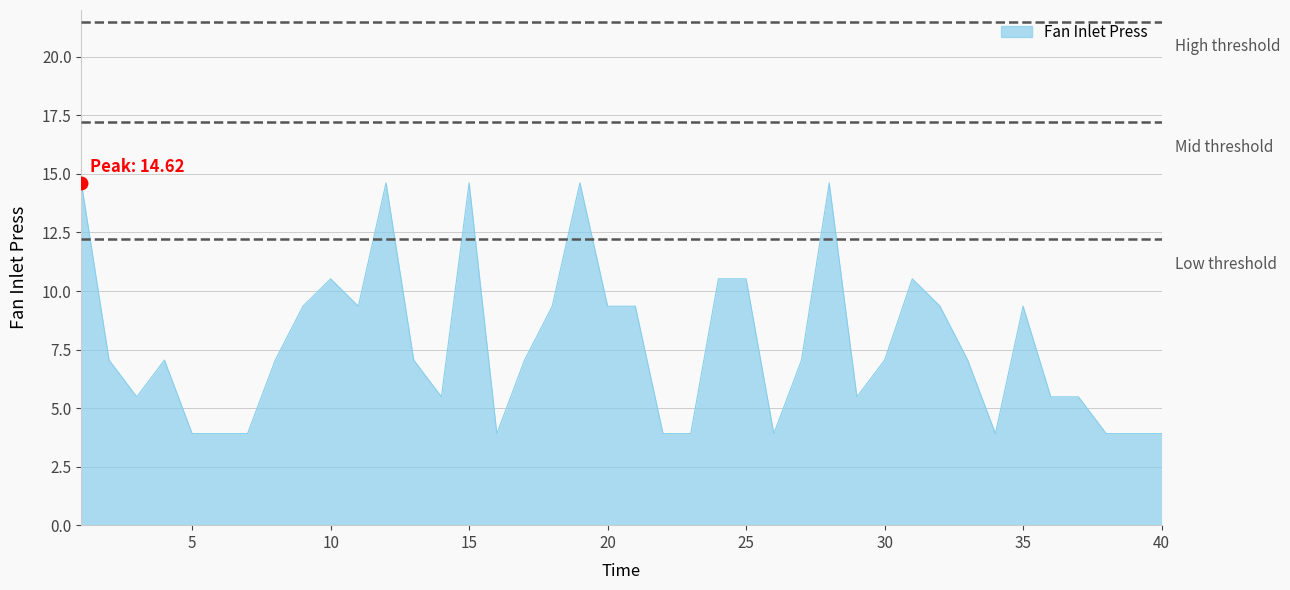

What is the smallest value displayed?

3.9